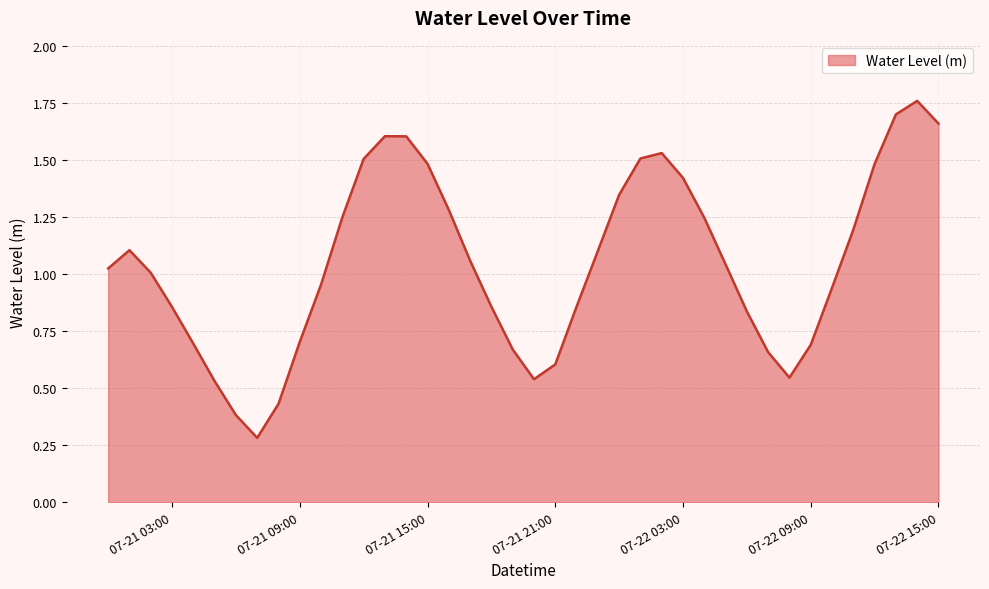

What is the smallest value displayed?

0.3